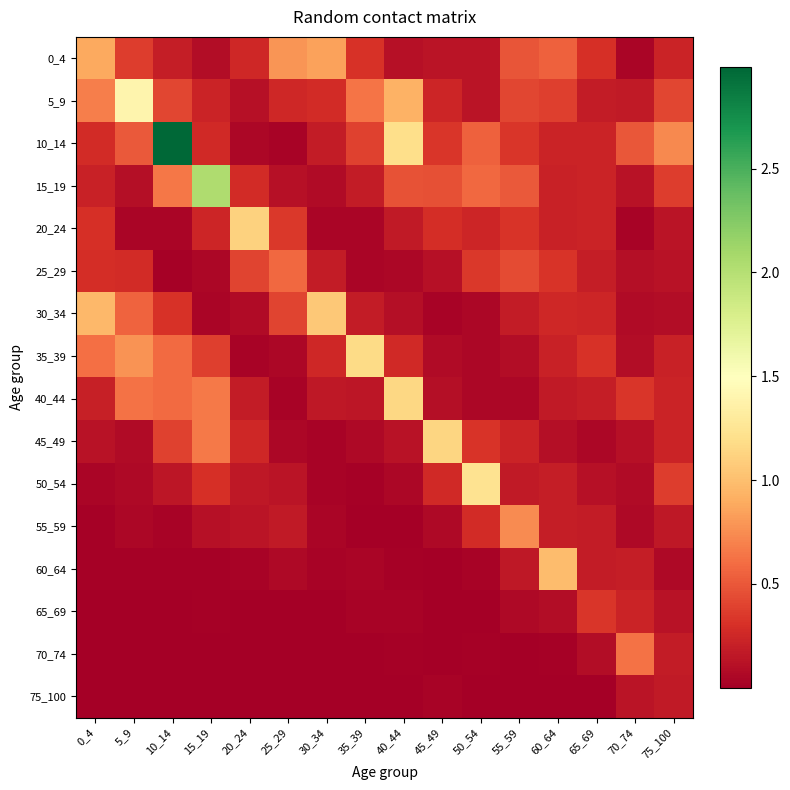

Count the number of categories in the chart.

16